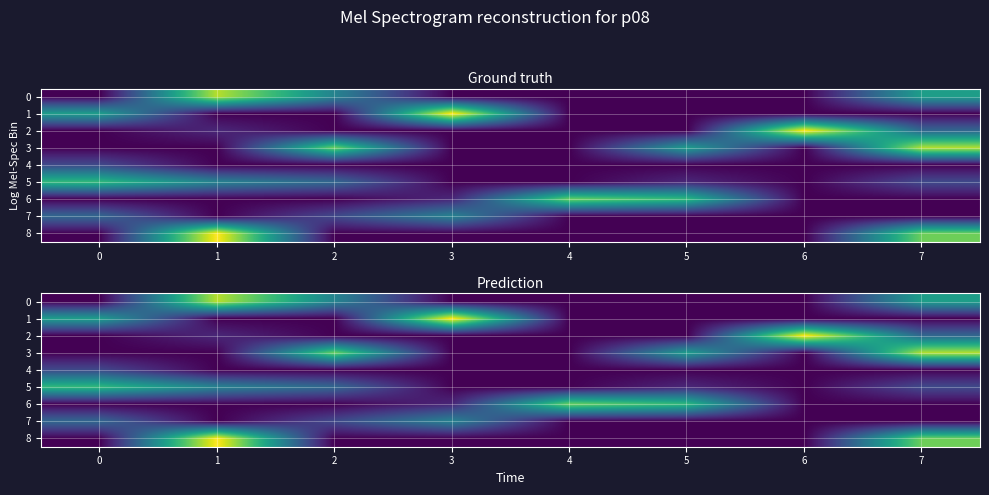

How many 4 values are between 0 and 1?

7